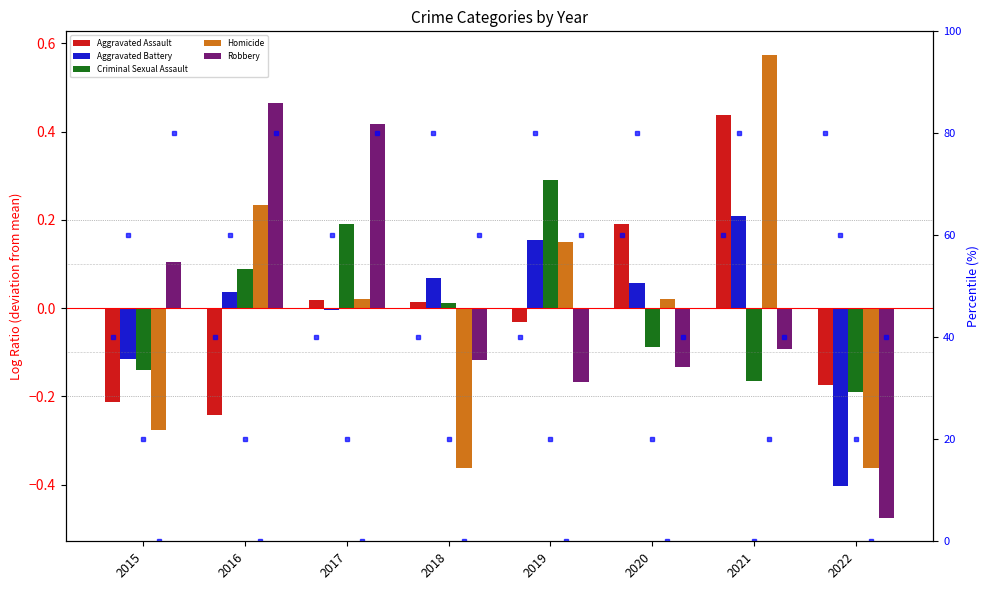

Rank the series by their maximum value, from highest to lowest.

Homicide, Robbery, Aggravated Assault, Criminal Sexual Assault, Aggravated Battery